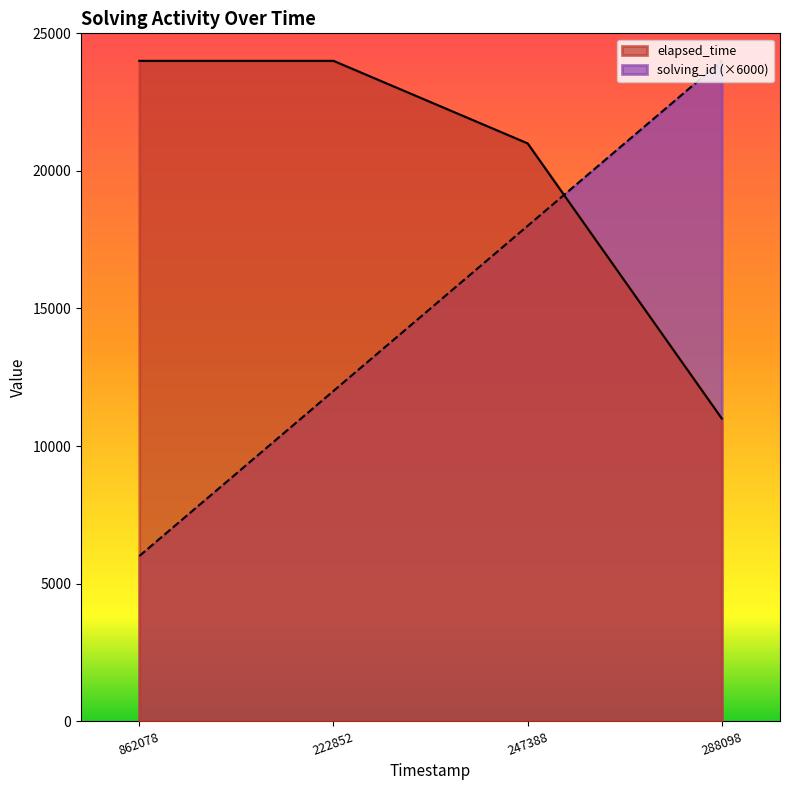

True or false: solving_id and elapsed_time cross at least once.

True